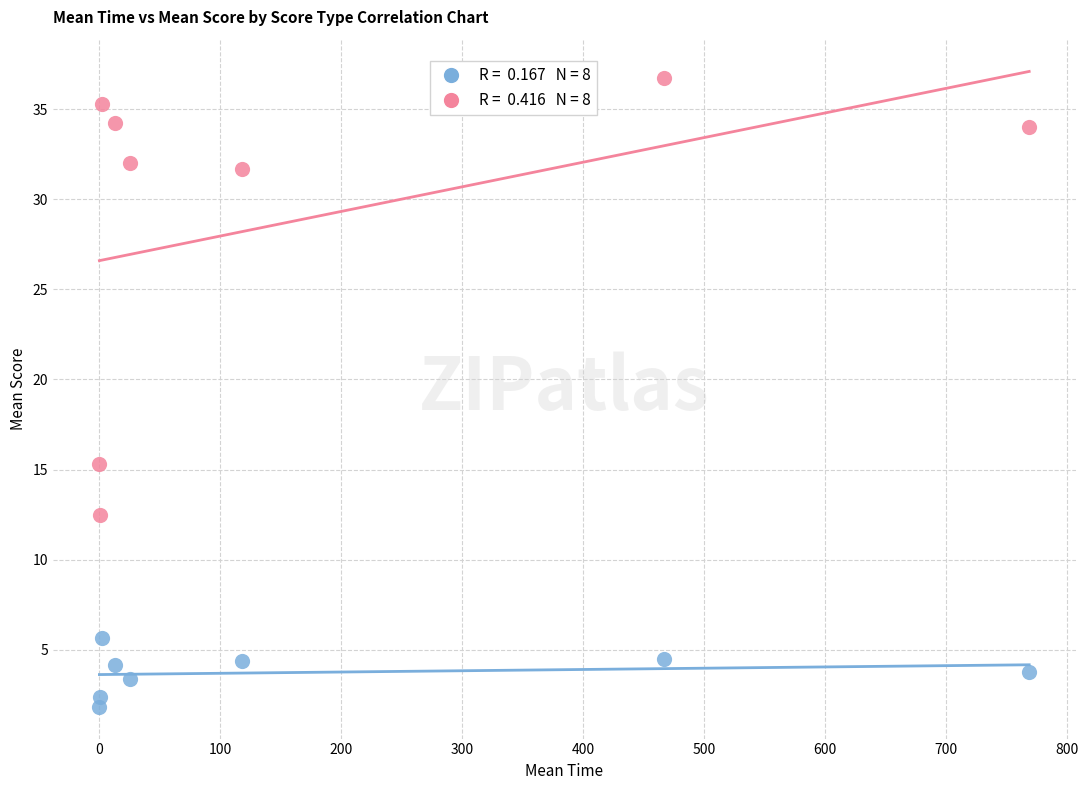

Across all data points, what is the range of Y values (max minus min)?

34.9